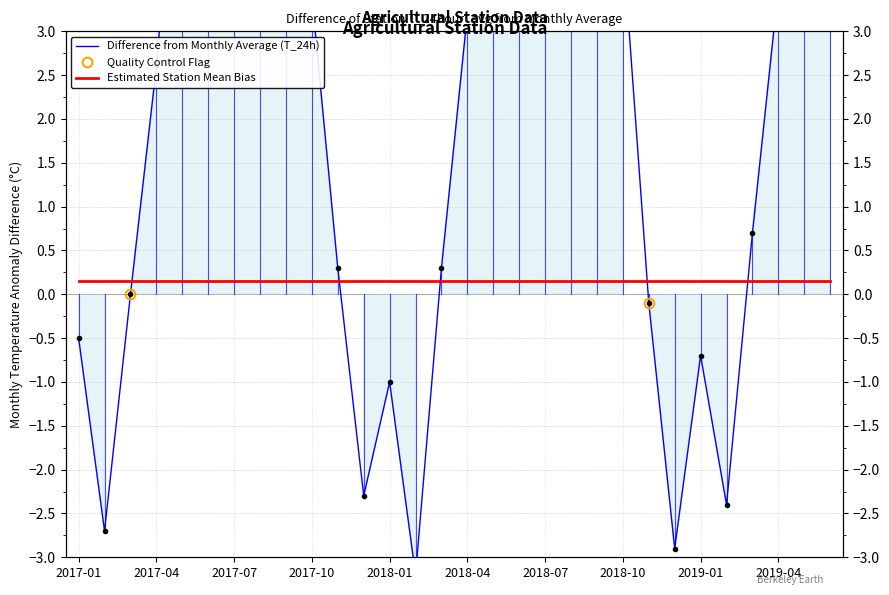

At which category is the sum across all series the highest?

2018-07